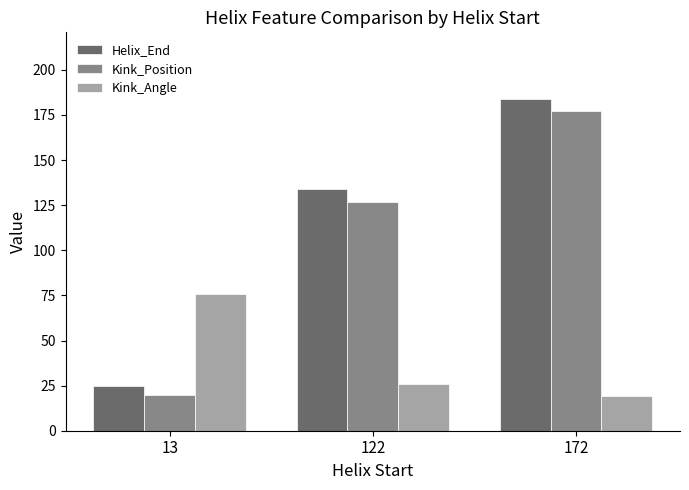

What is the sum of the Helix_End values at 13 and 122?

159.0